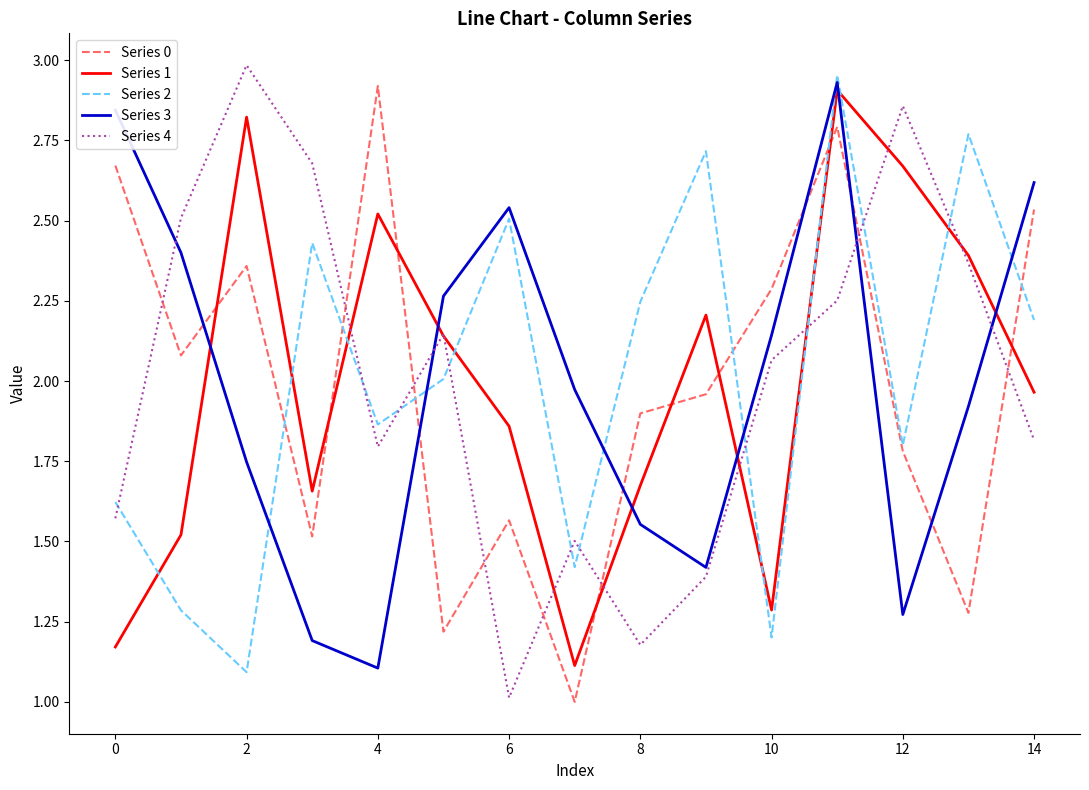

What is the difference between the maximum and minimum values in the Series 1 series?

1.8